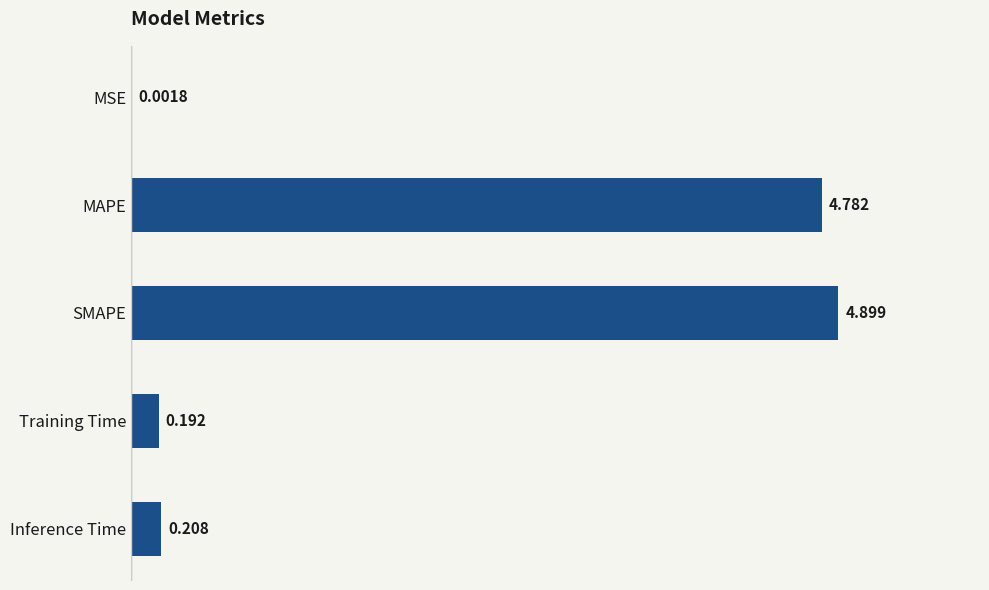

Where is the data nearest to the value 2?

Inference Time